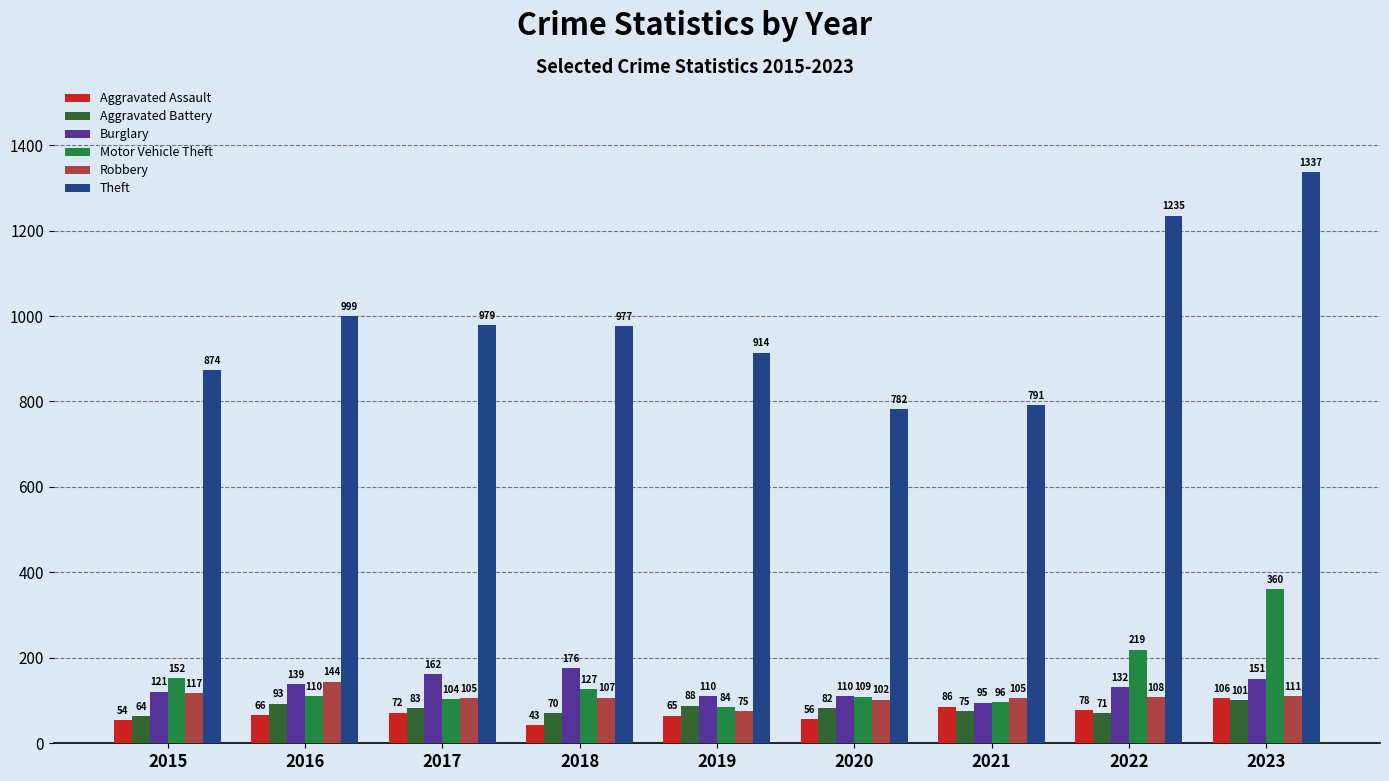

Reading right to left, list all the values displayed in this chart.

Aggravated Assault: 2023=106	2022=78	2021=86	2020=56	2019=65	2018=43	2017=72	2016=66	2015=54
Aggravated Battery: 2023=101	2022=71	2021=75	2020=82	2019=88	2018=70	2017=83	2016=93	2015=64
Burglary: 2023=151	2022=132	2021=95	2020=110	2019=110	2018=176	2017=162	2016=139	2015=121
Motor Vehicle Theft: 2023=360	2022=219	2021=96	2020=109	2019=84	2018=127	2017=104	2016=110	2015=152
Robbery: 2023=111	2022=108	2021=105	2020=102	2019=75	2018=107	2017=105	2016=144	2015=117
Theft: 2023=1337	2022=1235	2021=791	2020=782	2019=914	2018=977	2017=979	2016=999	2015=874